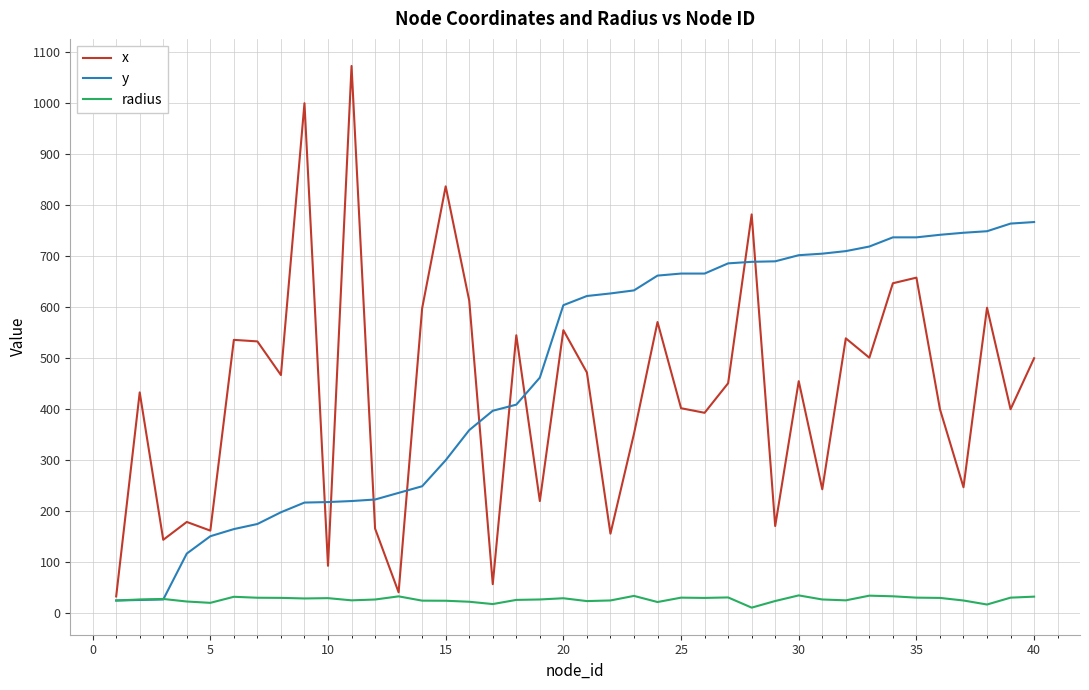

Which series has the widest spread of values?

x